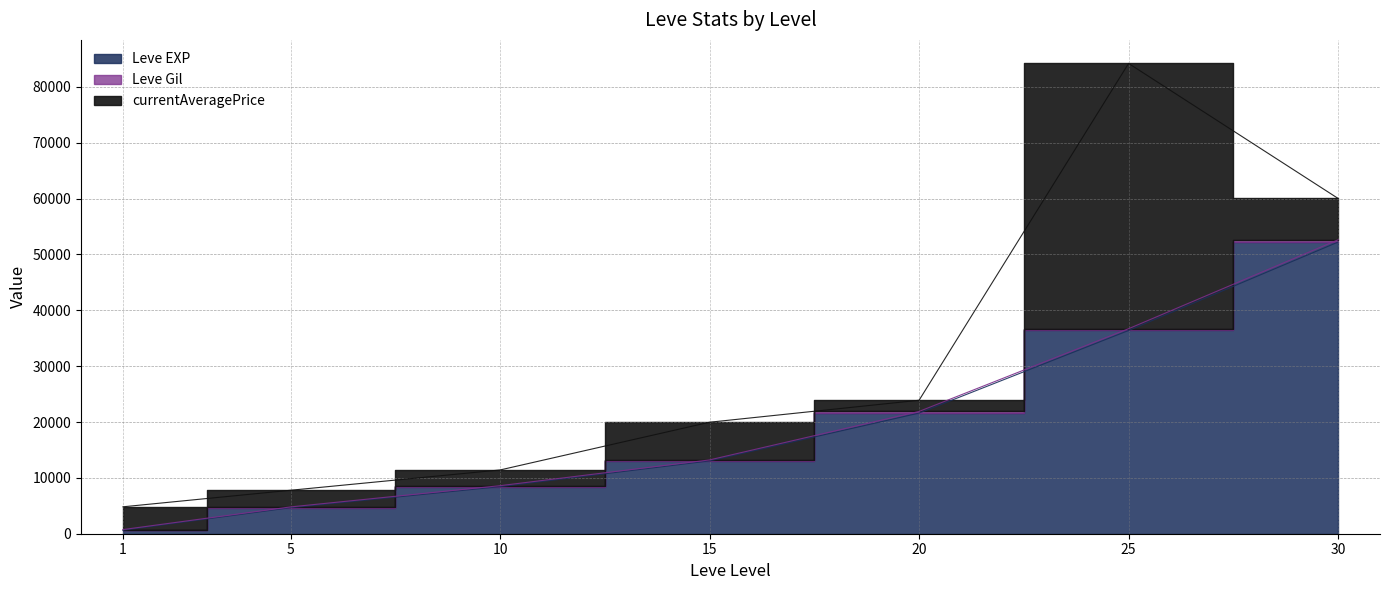

How many categories are shown in the chart?

7